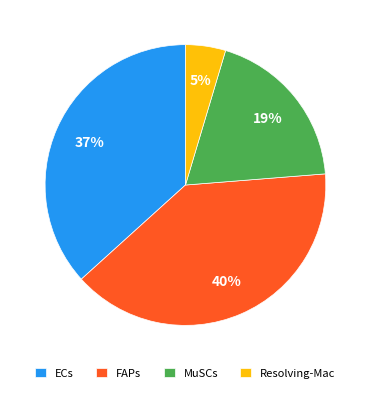

Is it true that FAPs is 54% of the pie?

False